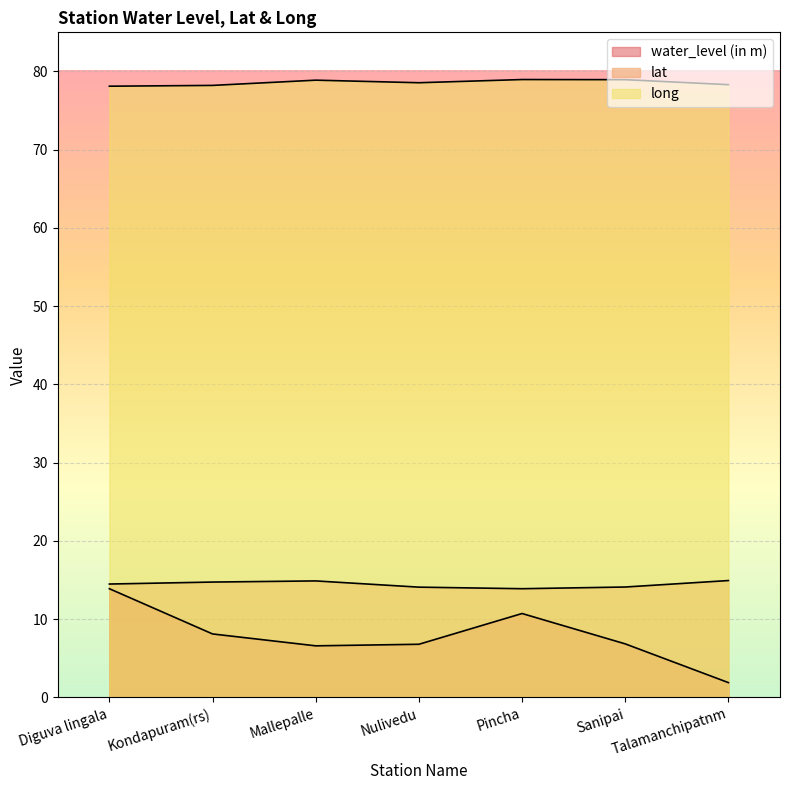

Where is the first local maximum for lat?

Mallepalle